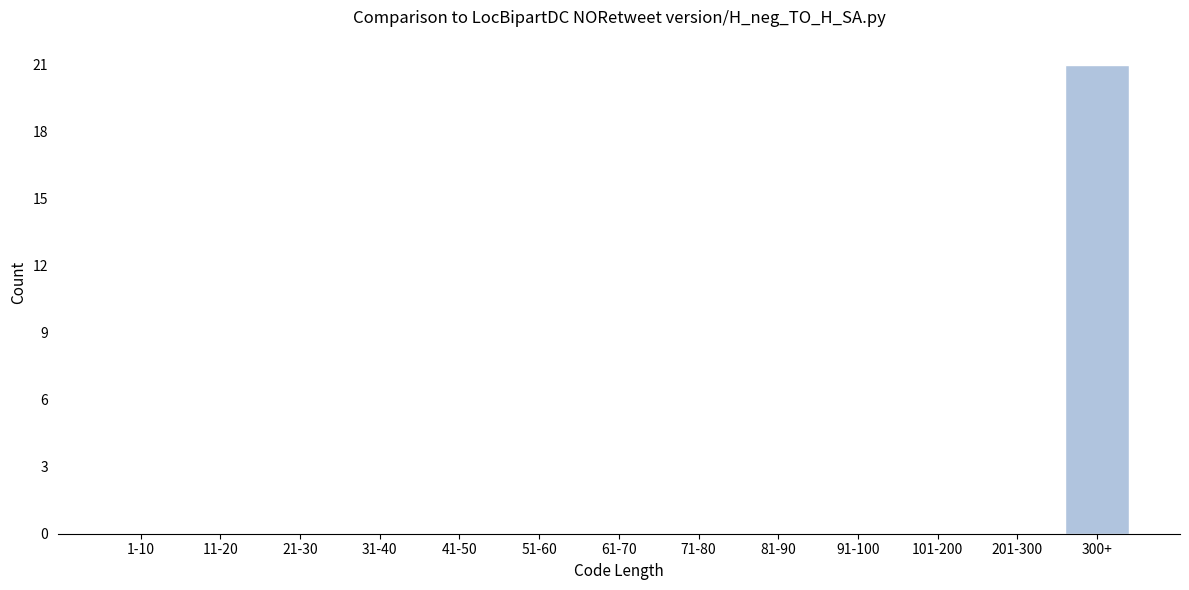

Reading left to right, transcribe all the data shown in this chart.

1-10=0	11-20=0	21-30=0	31-40=0	41-50=0	51-60=0	61-70=0	71-80=0	81-90=0	91-100=0	101-200=0	201-300=0	300+=21